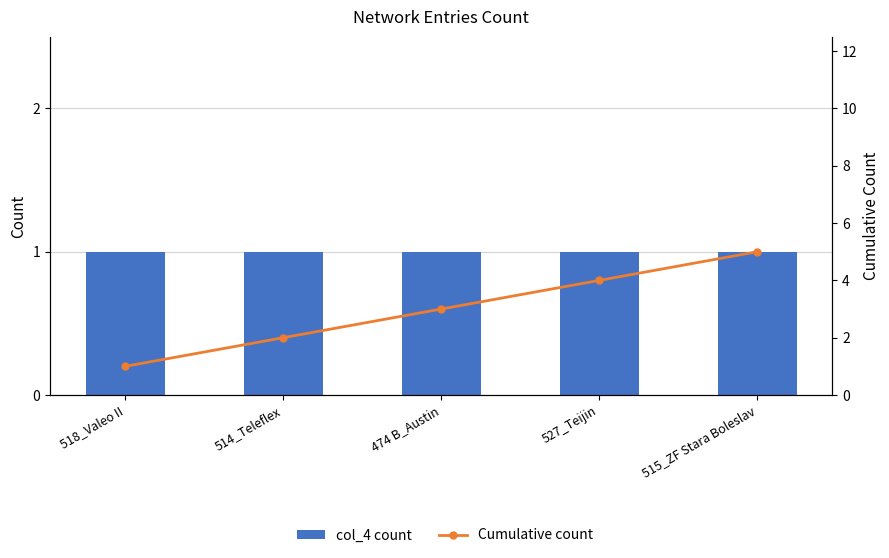

What are all the series names shown in the legend?

col_4 count, Cumulative count